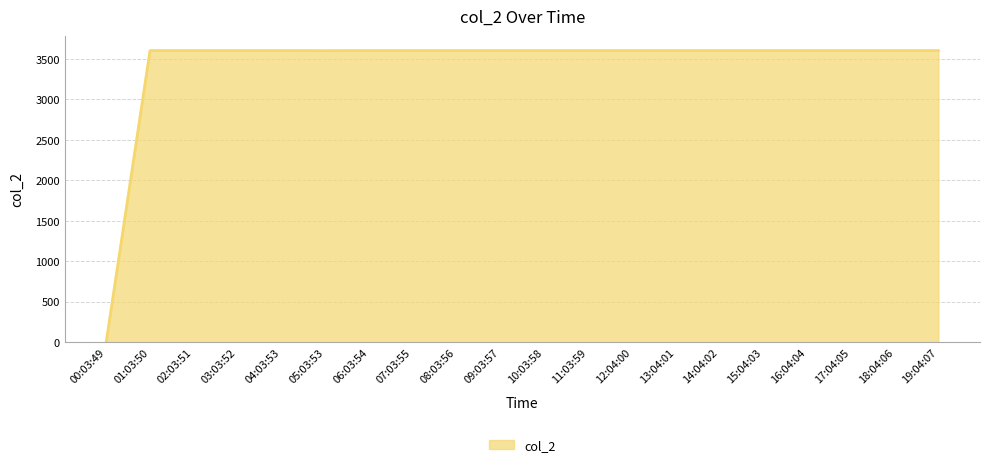

What is the sum of all values?

68418